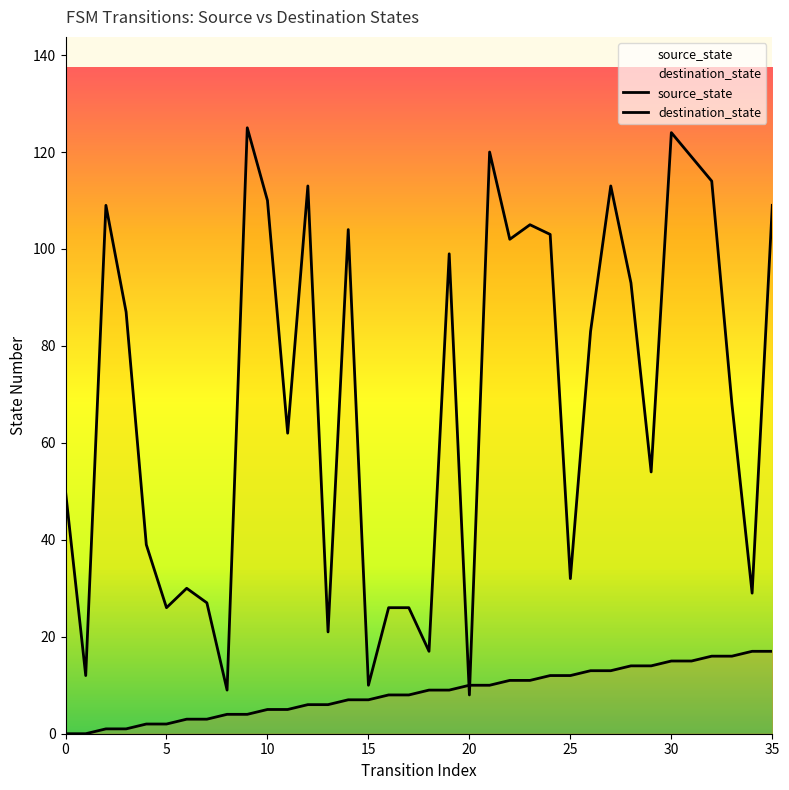

At which category does the chart reach its peak across all series?

9